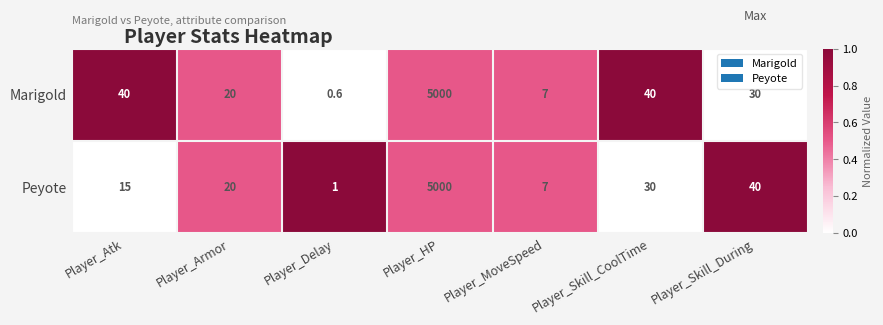

What is the lowest value of the Marigold series?

0.6